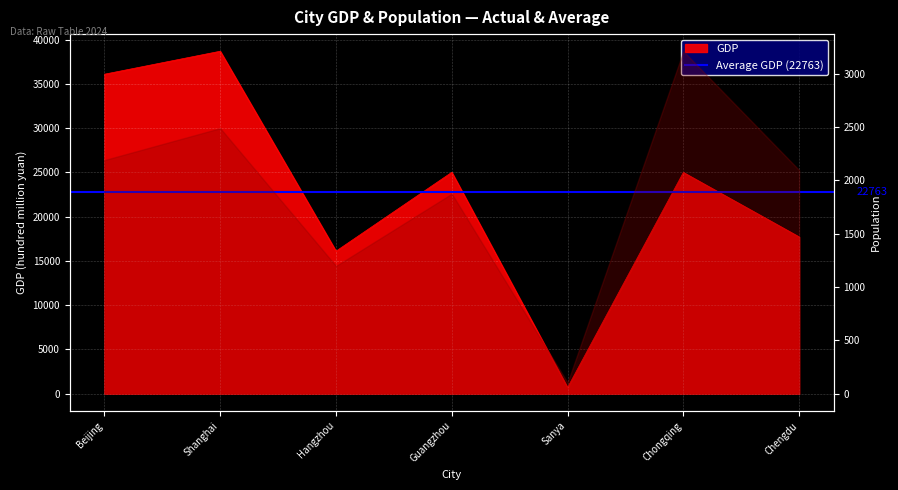

How many lines are shown in the chart?

1